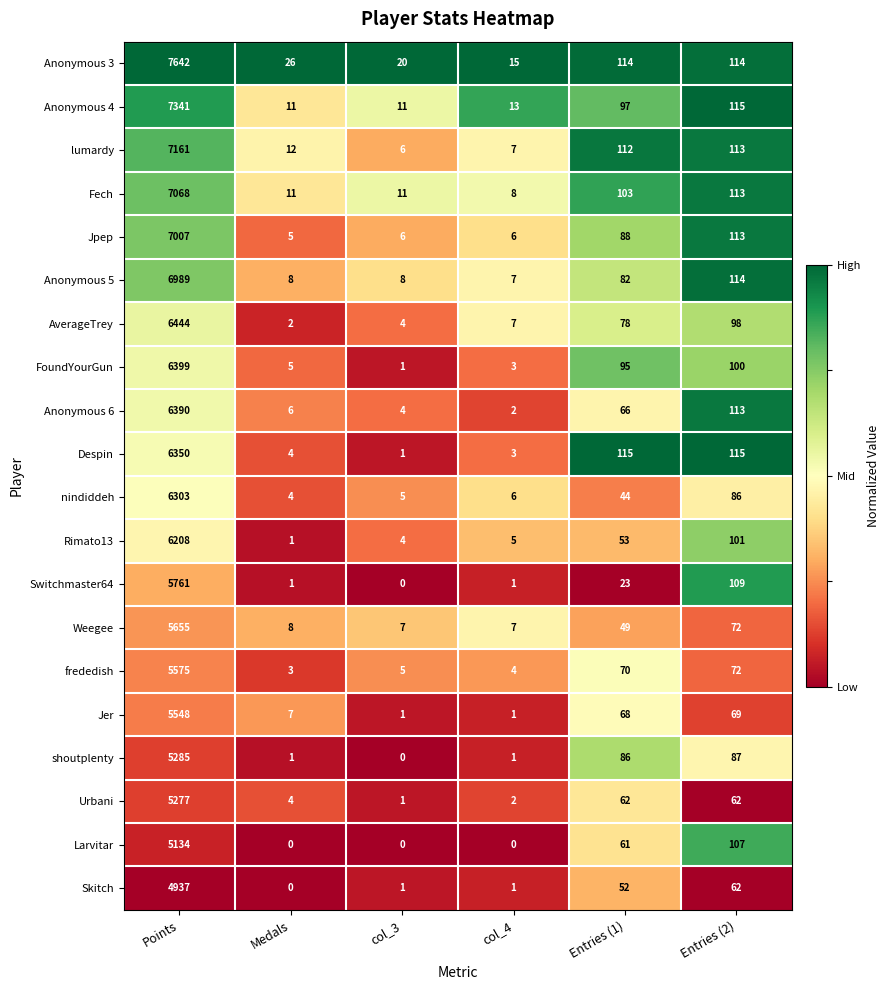

How many data points does each series have?

6